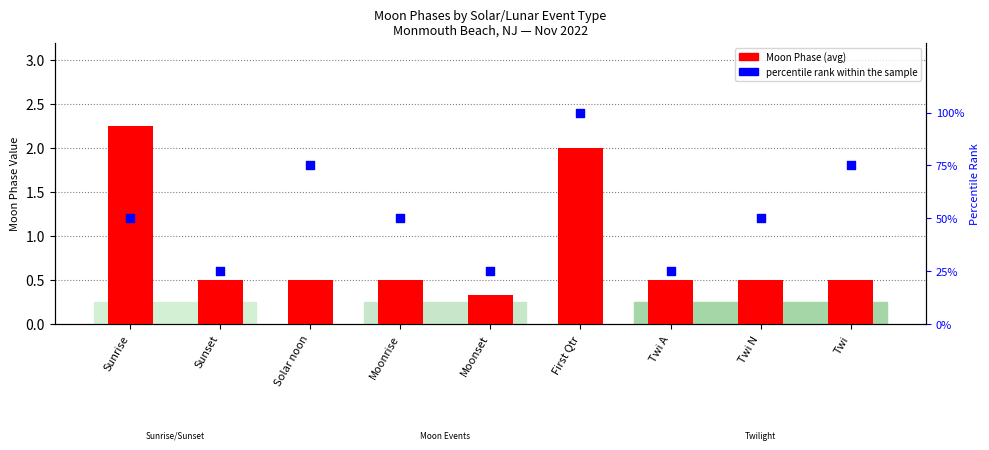

What are all the series names shown in the legend?

Moon Phase (avg), percentile rank within the sample